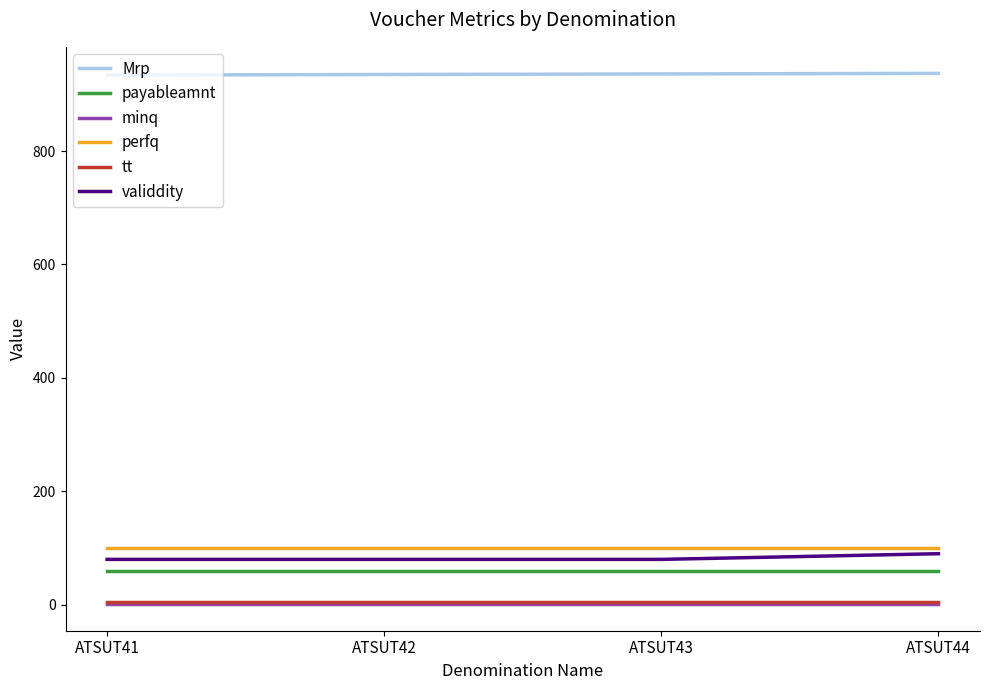

True or false: tt and Mrp cross at least once.

False